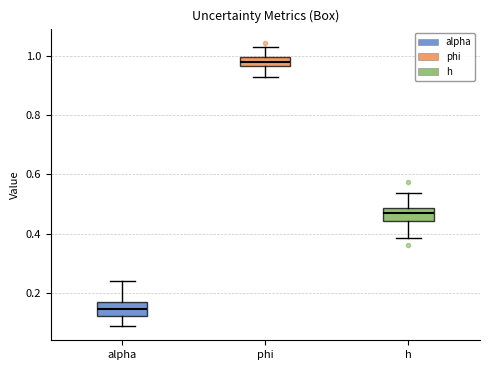

Which box has the highest median line?

phi